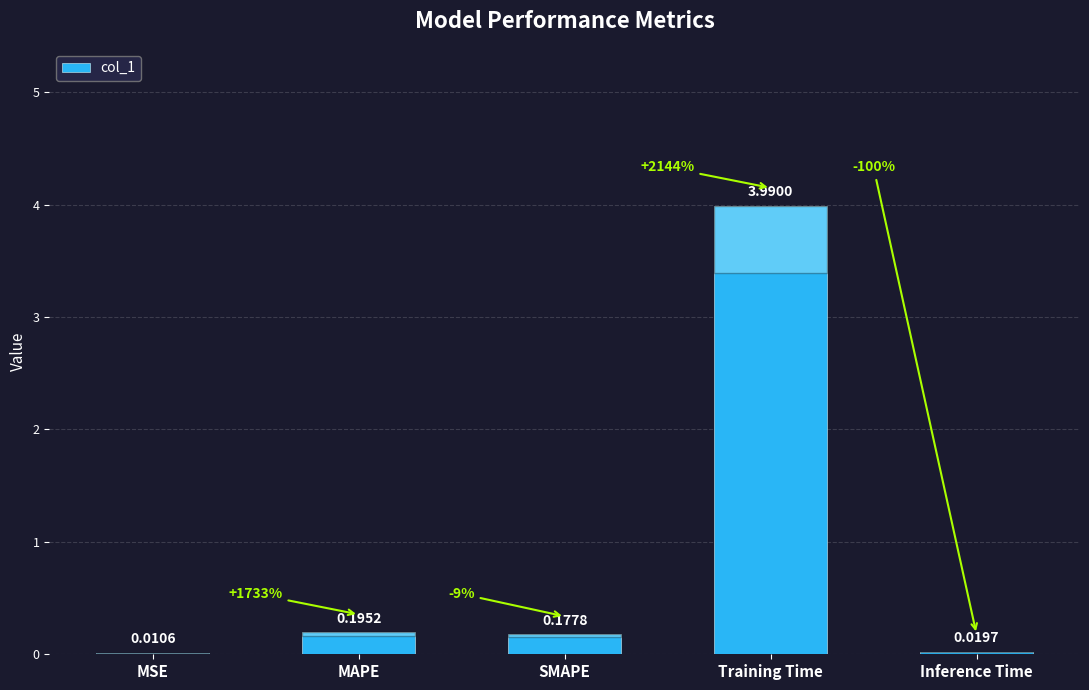

Between MSE and MAPE, which is larger?

MAPE